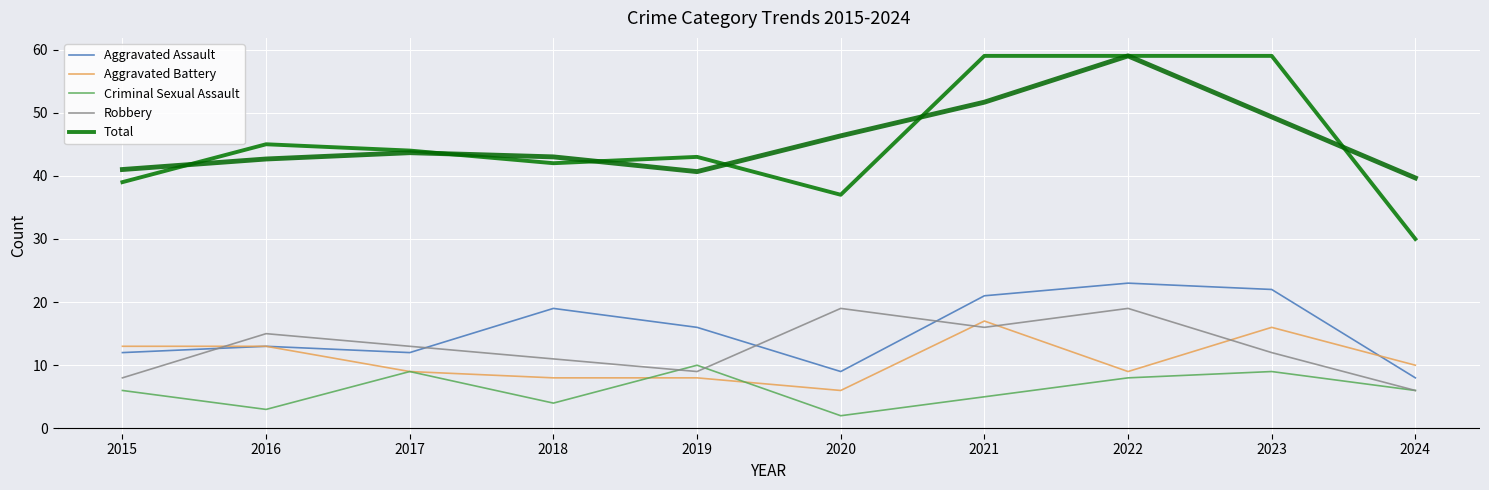

Which series has the widest spread of values?

Total